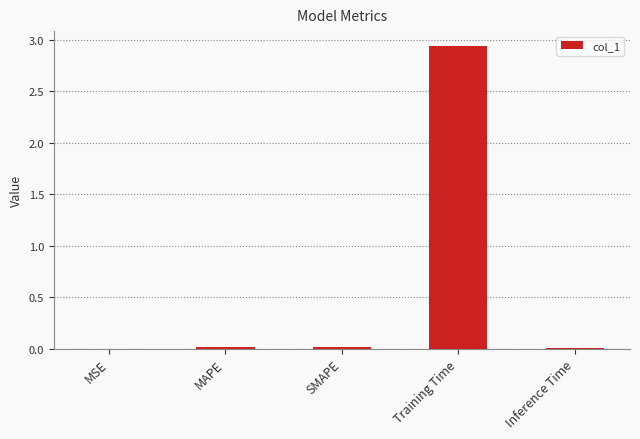

The chart shows a value of 0.0 at MAPE. True or false?

True